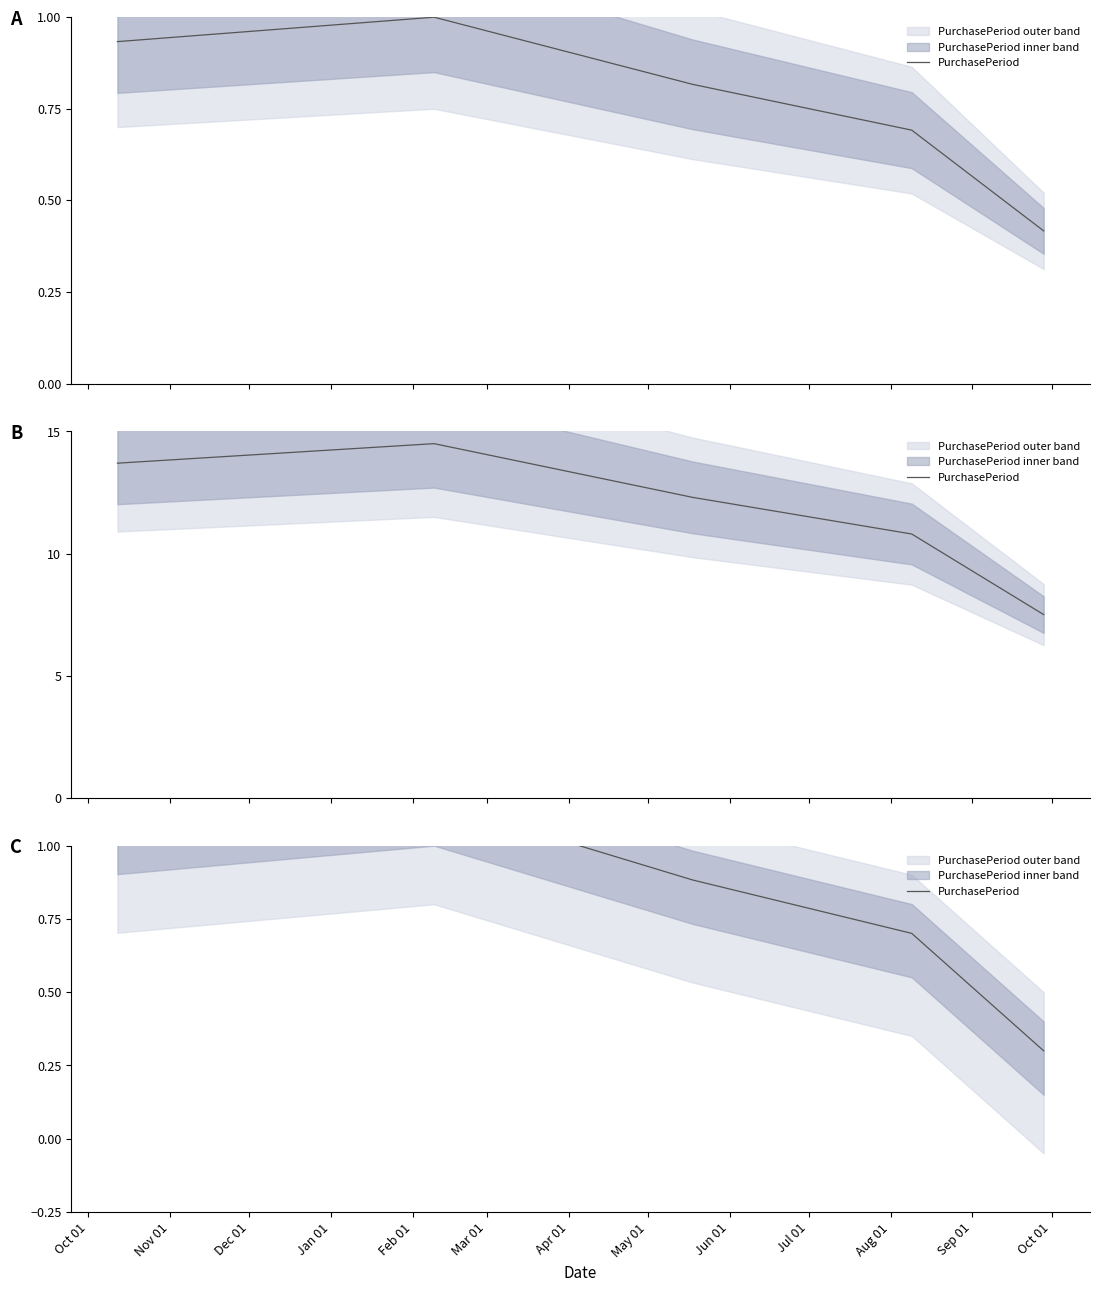

Approximately how many times larger is the value at Oct 01 compared to Nov 01?

0.9